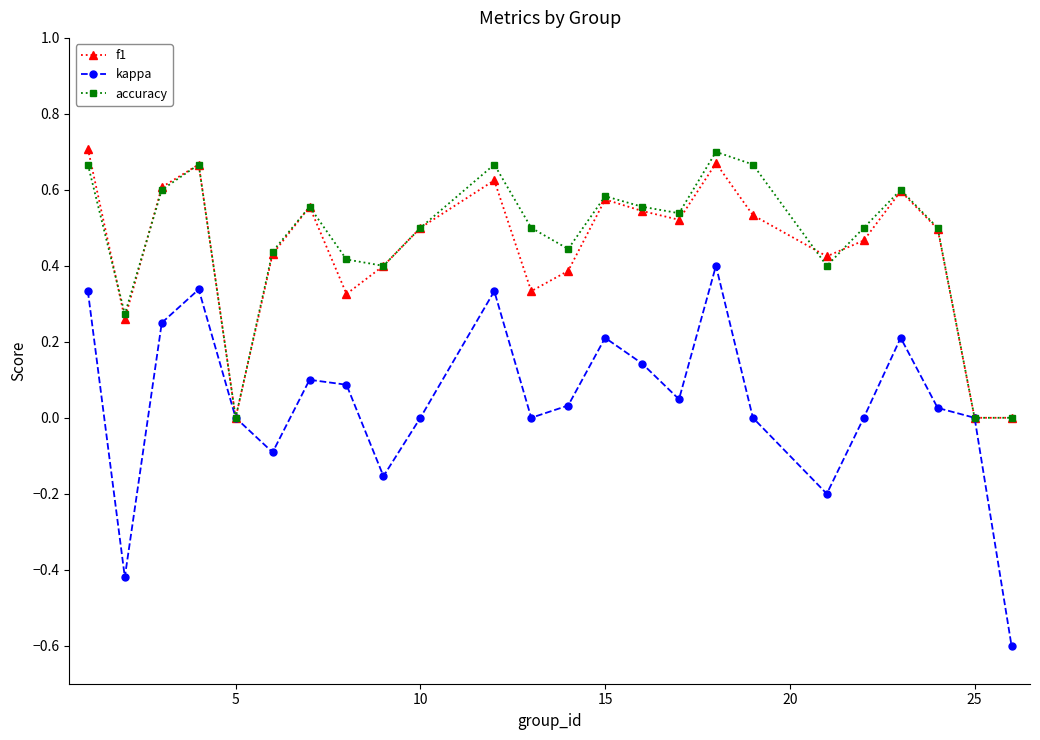

Which series has the largest range (max minus min)?

kappa